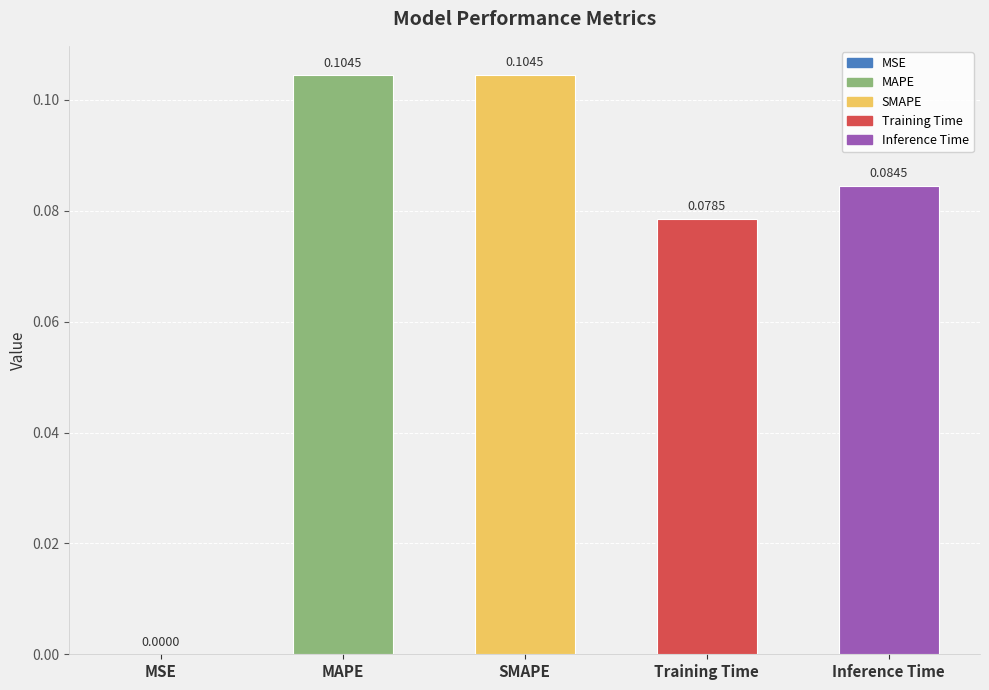

Reading left to right, what are all the values shown in this chart?

0.0	0.1	0.1	0.1	0.1